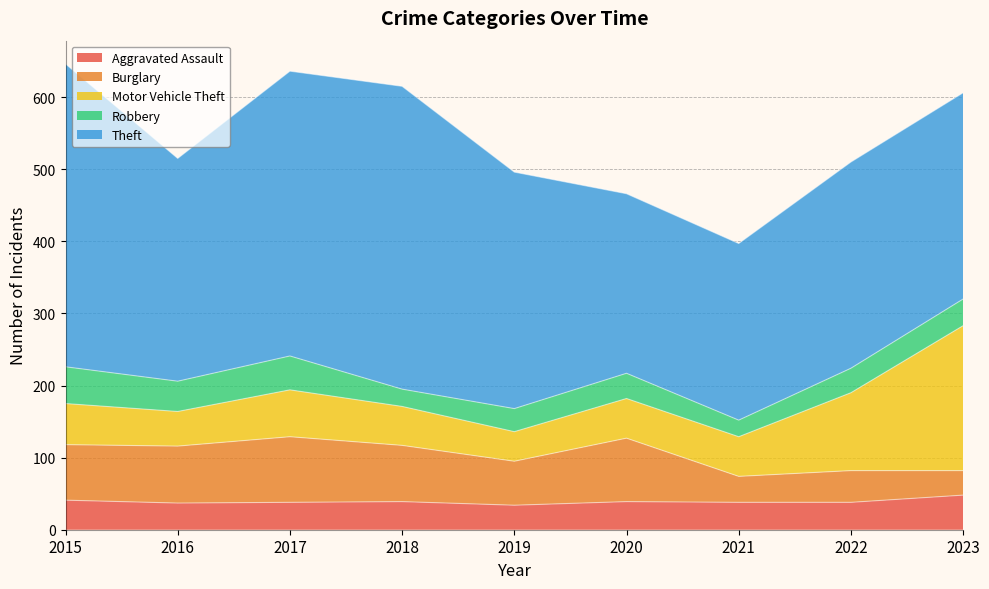

What is the average value of the Aggravated Assault series?

39